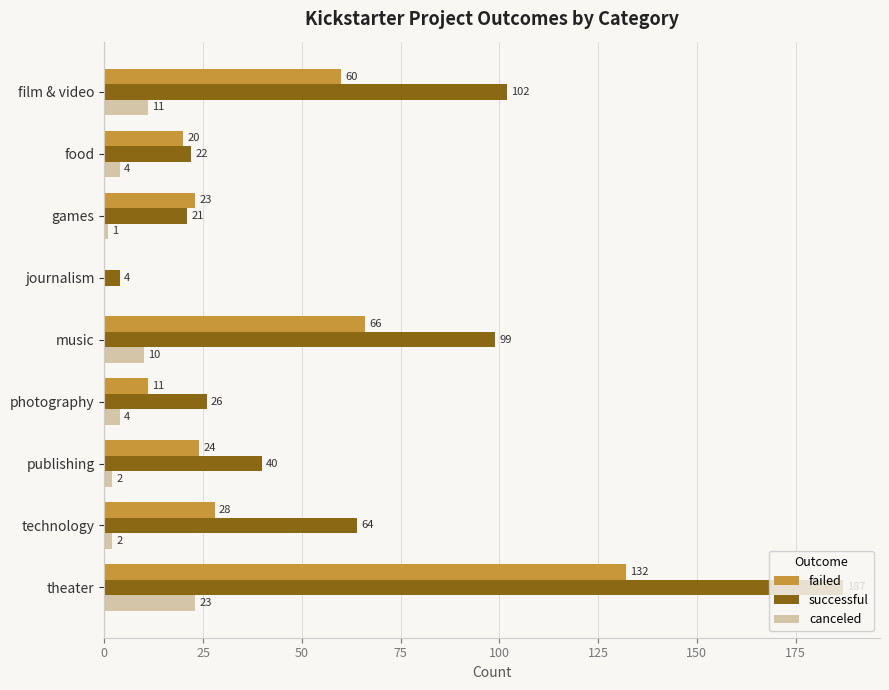

Is the value of canceled at publishing greater than the value of successful at photography?

No